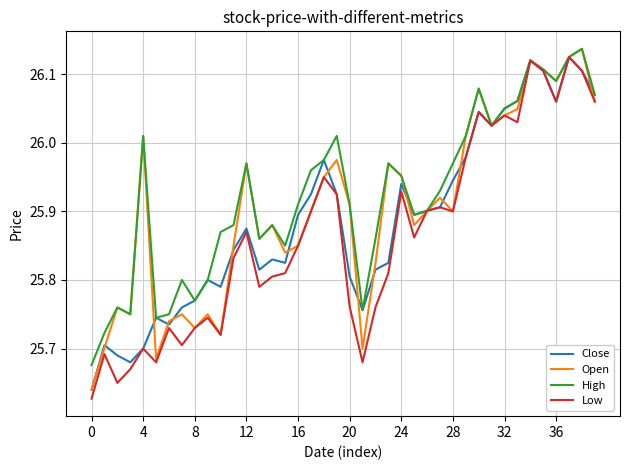

At how many categories does at least one series exceed 25?

40